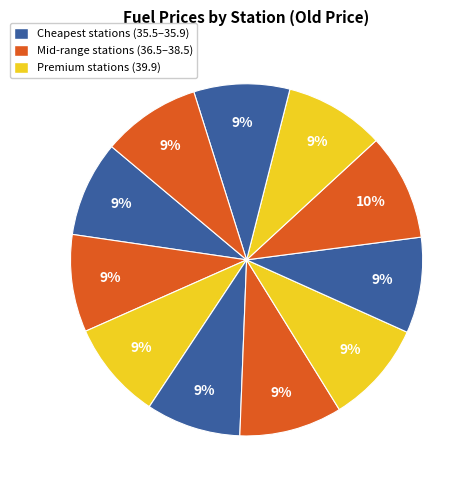

Count the number of slices in the pie.

11